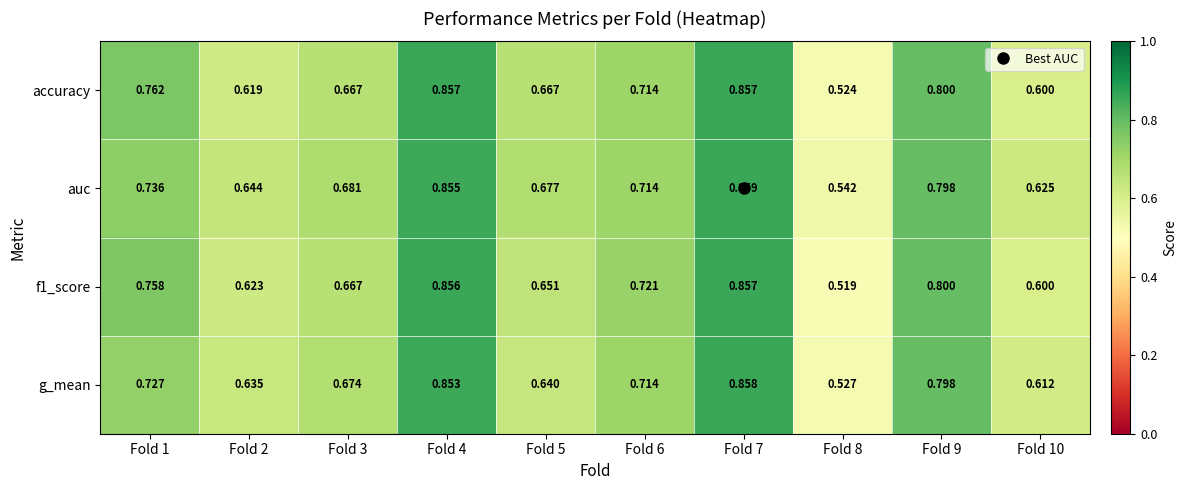

Count the number of categories in the chart.

10